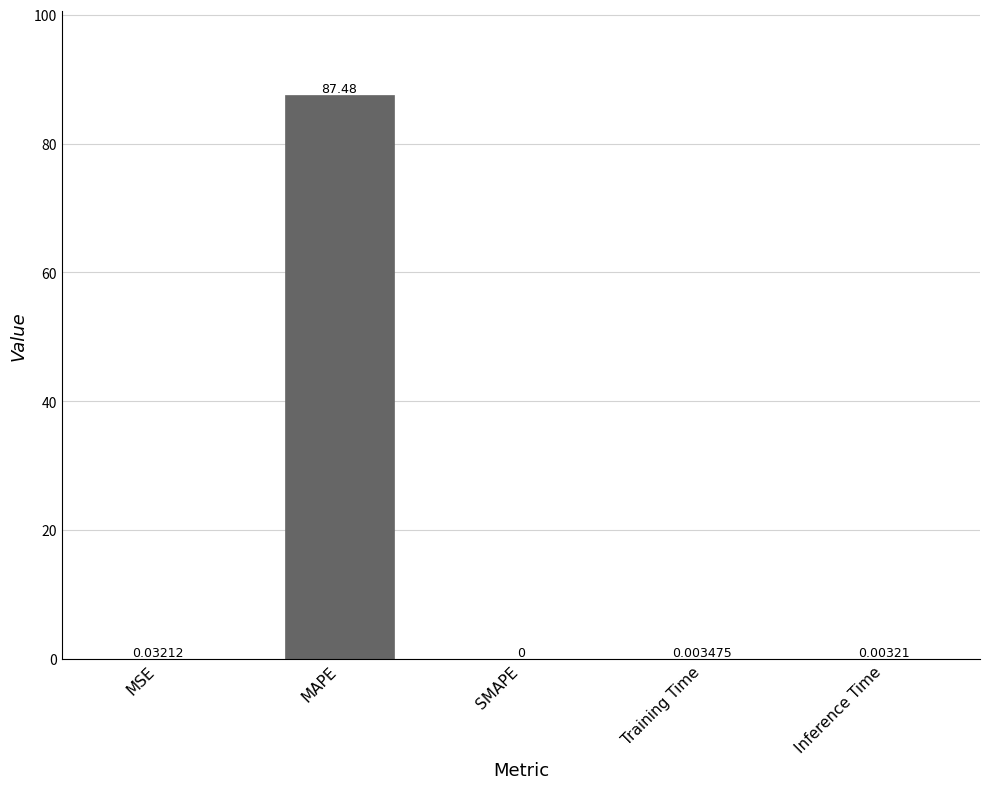

What is the sum of the values at MAPE and SMAPE?

87.5